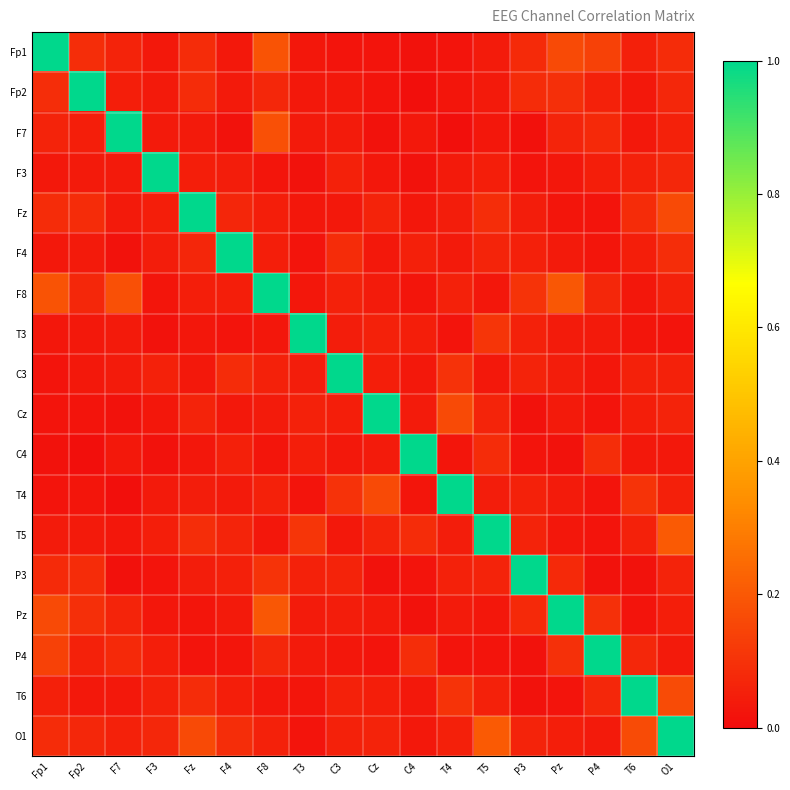

Reading left to right, list all the values displayed in this chart.

Fp1: Fp1=1.0	Fp2=0.1	F7=0.1	F3=0.0	Fz=0.1	F4=0.0	F8=0.2	T3=0.0	C3=0.0	Cz=0.0	C4=0.0	T4=0.0	T5=0.0	P3=0.1	Pz=0.2	P4=0.1	T6=0.1	O1=0.1
Fp2: Fp1=0.1	Fp2=1.0	F7=0.1	F3=0.0	Fz=0.1	F4=0.0	F8=0.1	T3=0.0	C3=0.0	Cz=0.0	C4=0.0	T4=0.0	T5=0.0	P3=0.1	Pz=0.1	P4=0.1	T6=0.0	O1=0.1
F7: Fp1=0.1	Fp2=0.1	F7=1.0	F3=0.0	Fz=0.0	F4=0.0	F8=0.2	T3=0.0	C3=0.0	Cz=0.0	C4=0.0	T4=0.0	T5=0.0	P3=0.0	Pz=0.1	P4=0.1	T6=0.0	O1=0.1
F3: Fp1=0.0	Fp2=0.0	F7=0.0	F3=1.0	Fz=0.0	F4=0.0	F8=0.0	T3=0.0	C3=0.1	Cz=0.0	C4=0.0	T4=0.0	T5=0.0	P3=0.0	Pz=0.0	P4=0.0	T6=0.1	O1=0.1
Fz: Fp1=0.1	Fp2=0.1	F7=0.0	F3=0.0	Fz=1.0	F4=0.1	F8=0.0	T3=0.0	C3=0.0	Cz=0.1	C4=0.0	T4=0.0	T5=0.1	P3=0.0	Pz=0.0	P4=0.0	T6=0.1	O1=0.2
F4: Fp1=0.0	Fp2=0.0	F7=0.0	F3=0.0	Fz=0.1	F4=1.0	F8=0.1	T3=0.0	C3=0.1	Cz=0.0	C4=0.1	T4=0.0	T5=0.1	P3=0.1	Pz=0.0	P4=0.0	T6=0.0	O1=0.1
F8: Fp1=0.2	Fp2=0.1	F7=0.2	F3=0.0	Fz=0.0	F4=0.1	F8=1.0	T3=0.0	C3=0.1	Cz=0.0	C4=0.0	T4=0.1	T5=0.0	P3=0.1	Pz=0.2	P4=0.1	T6=0.0	O1=0.1
T3: Fp1=0.0	Fp2=0.0	F7=0.0	F3=0.0	Fz=0.0	F4=0.0	F8=0.0	T3=1.0	C3=0.0	Cz=0.1	C4=0.0	T4=0.0	T5=0.1	P3=0.1	Pz=0.0	P4=0.0	T6=0.0	O1=0.0
C3: Fp1=0.0	Fp2=0.0	F7=0.0	F3=0.1	Fz=0.0	F4=0.1	F8=0.1	T3=0.0	C3=1.0	Cz=0.0	C4=0.0	T4=0.1	T5=0.0	P3=0.1	Pz=0.0	P4=0.0	T6=0.1	O1=0.1
Cz: Fp1=0.0	Fp2=0.0	F7=0.0	F3=0.0	Fz=0.1	F4=0.0	F8=0.0	T3=0.1	C3=0.0	Cz=1.0	C4=0.0	T4=0.2	T5=0.1	P3=0.0	Pz=0.0	P4=0.0	T6=0.1	O1=0.1
C4: Fp1=0.0	Fp2=0.0	F7=0.0	F3=0.0	Fz=0.0	F4=0.1	F8=0.0	T3=0.0	C3=0.0	Cz=0.0	C4=1.0	T4=0.0	T5=0.1	P3=0.0	Pz=0.0	P4=0.1	T6=0.0	O1=0.0
T4: Fp1=0.0	Fp2=0.0	F7=0.0	F3=0.0	Fz=0.0	F4=0.0	F8=0.1	T3=0.0	C3=0.1	Cz=0.2	C4=0.0	T4=1.0	T5=0.0	P3=0.1	Pz=0.0	P4=0.0	T6=0.1	O1=0.1
T5: Fp1=0.0	Fp2=0.0	F7=0.0	F3=0.0	Fz=0.1	F4=0.1	F8=0.0	T3=0.1	C3=0.0	Cz=0.1	C4=0.1	T4=0.0	T5=1.0	P3=0.1	Pz=0.0	P4=0.0	T6=0.1	O1=0.2
P3: Fp1=0.1	Fp2=0.1	F7=0.0	F3=0.0	Fz=0.0	F4=0.1	F8=0.1	T3=0.1	C3=0.1	Cz=0.0	C4=0.0	T4=0.1	T5=0.1	P3=1.0	Pz=0.1	P4=0.0	T6=0.0	O1=0.1
Pz: Fp1=0.2	Fp2=0.1	F7=0.1	F3=0.0	Fz=0.0	F4=0.0	F8=0.2	T3=0.0	C3=0.0	Cz=0.0	C4=0.0	T4=0.0	T5=0.0	P3=0.1	Pz=1.0	P4=0.1	T6=0.0	O1=0.1
P4: Fp1=0.1	Fp2=0.1	F7=0.1	F3=0.0	Fz=0.0	F4=0.0	F8=0.1	T3=0.0	C3=0.0	Cz=0.0	C4=0.1	T4=0.0	T5=0.0	P3=0.0	Pz=0.1	P4=1.0	T6=0.1	O1=0.0
T6: Fp1=0.1	Fp2=0.0	F7=0.0	F3=0.1	Fz=0.1	F4=0.0	F8=0.0	T3=0.0	C3=0.1	Cz=0.1	C4=0.0	T4=0.1	T5=0.1	P3=0.0	Pz=0.0	P4=0.1	T6=1.0	O1=0.2
O1: Fp1=0.1	Fp2=0.1	F7=0.1	F3=0.1	Fz=0.2	F4=0.1	F8=0.1	T3=0.0	C3=0.1	Cz=0.1	C4=0.0	T4=0.1	T5=0.2	P3=0.1	Pz=0.1	P4=0.0	T6=0.2	O1=1.0